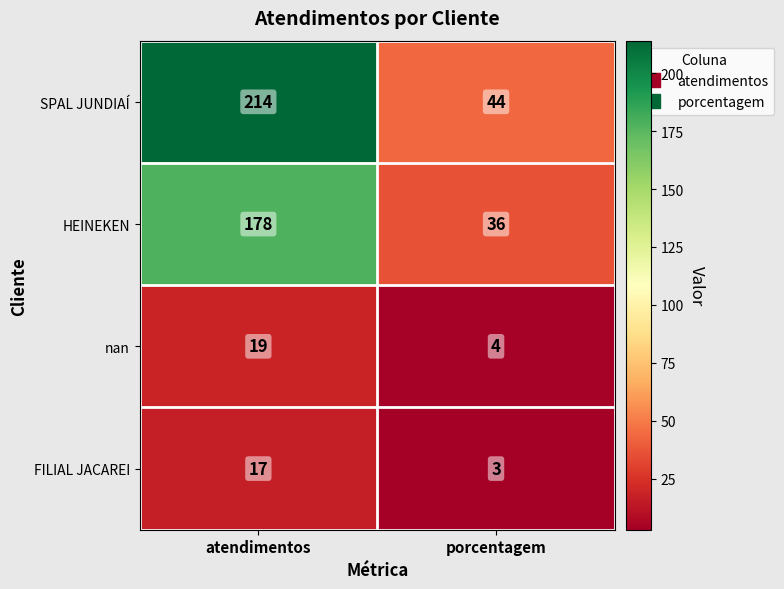

Rank the categories by HEINEKEN value from lowest to highest.

porcentagem, atendimentos